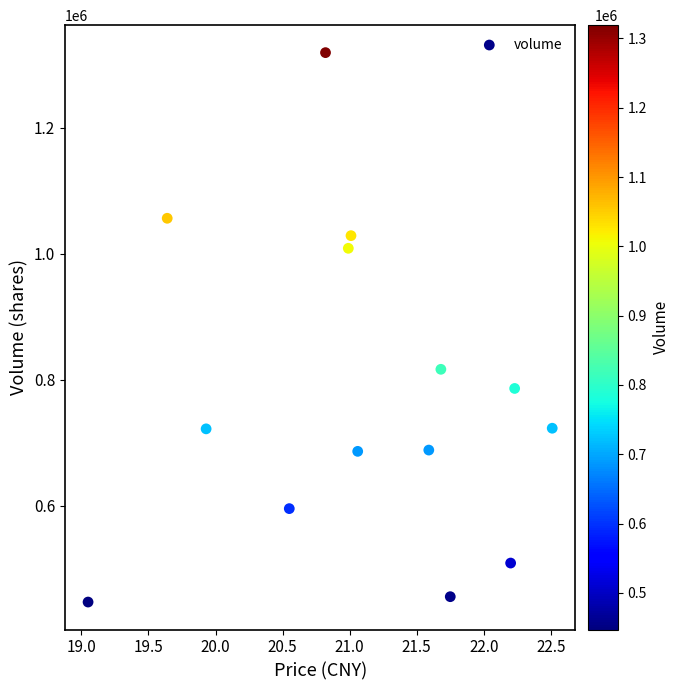

What Y value in the scatter plot is closest to 883084?

816476